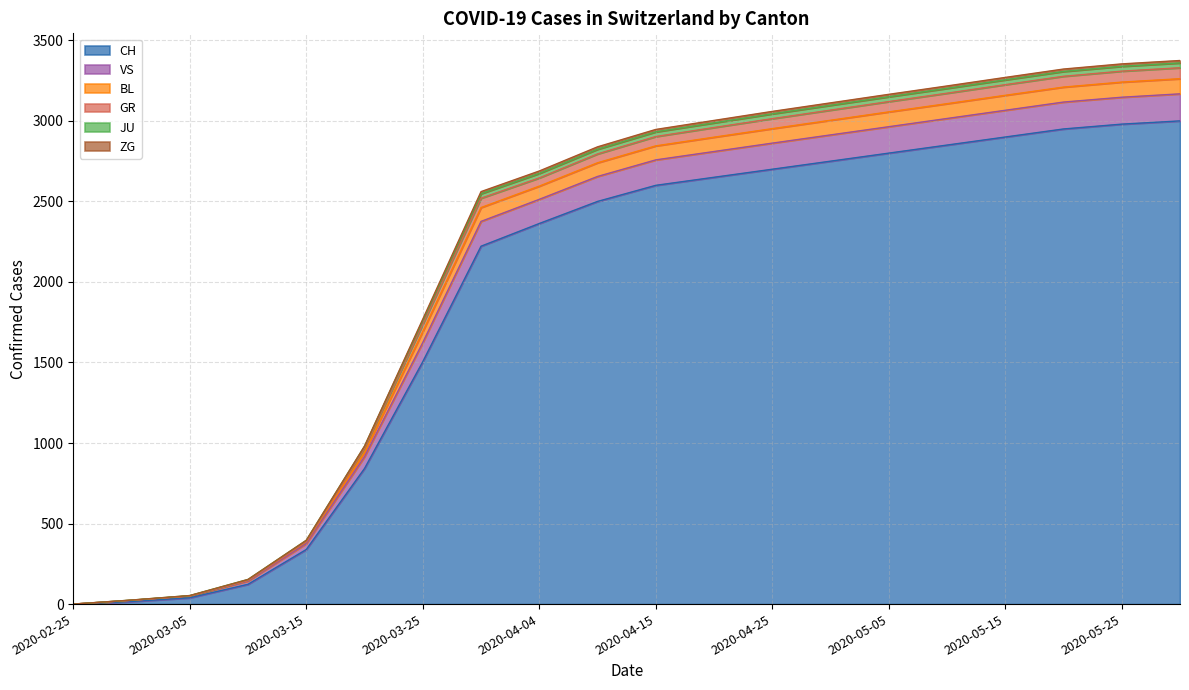

What is the total value across all series at 2020-03-05?

53